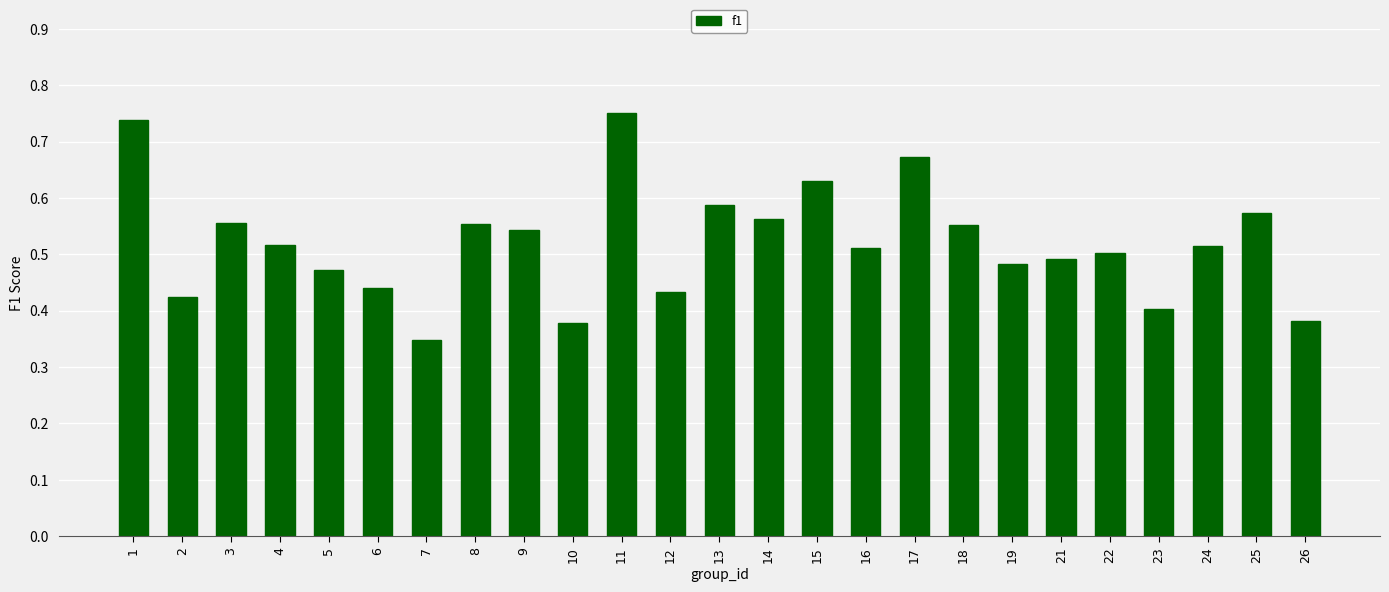

The value at 12 is 0.2. True or false?

False